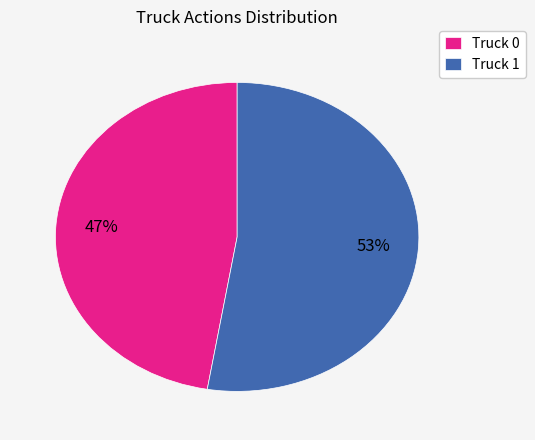

Which category accounts for the majority?

Truck 1